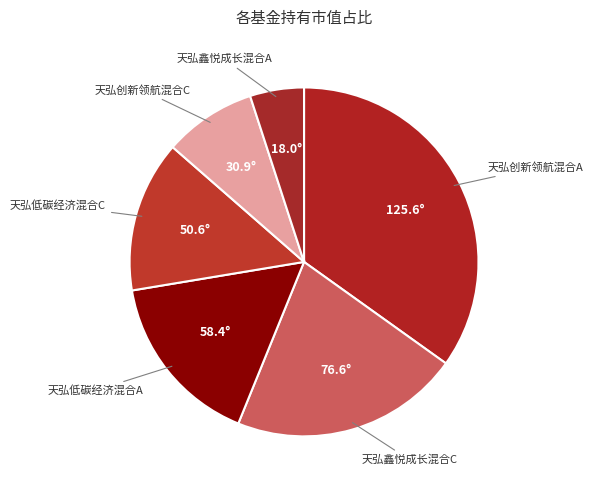

Which slice is the smallest?

天弘鑫悦成长混合A